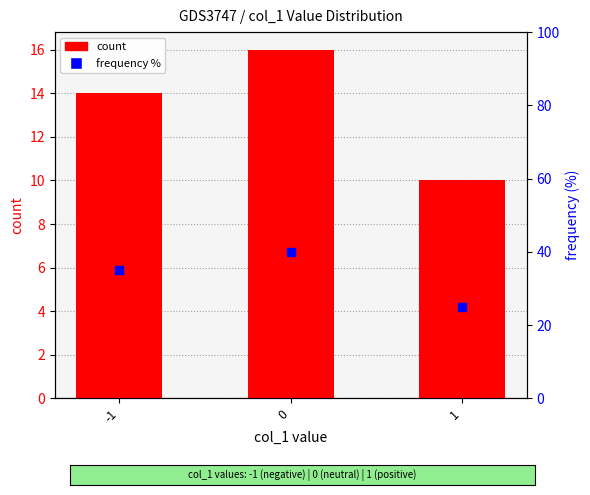

Which series has the widest spread of Y values?

frequency %